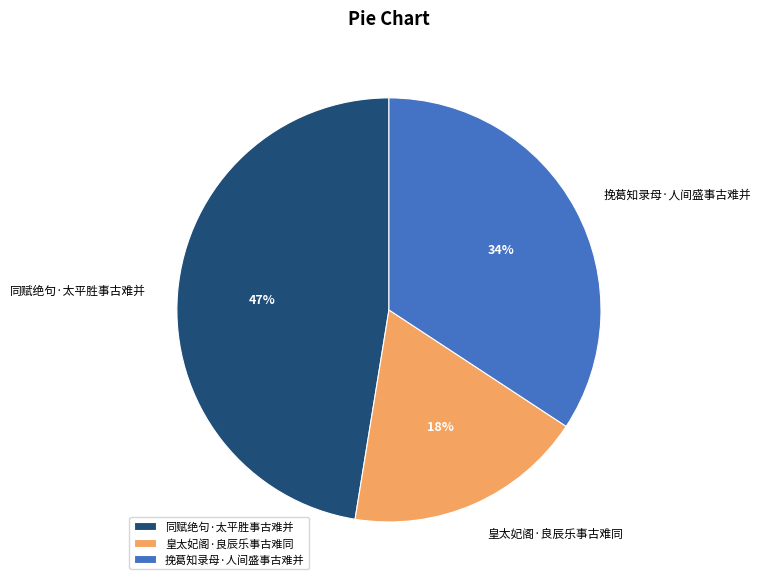

How many slices are in this pie chart?

3